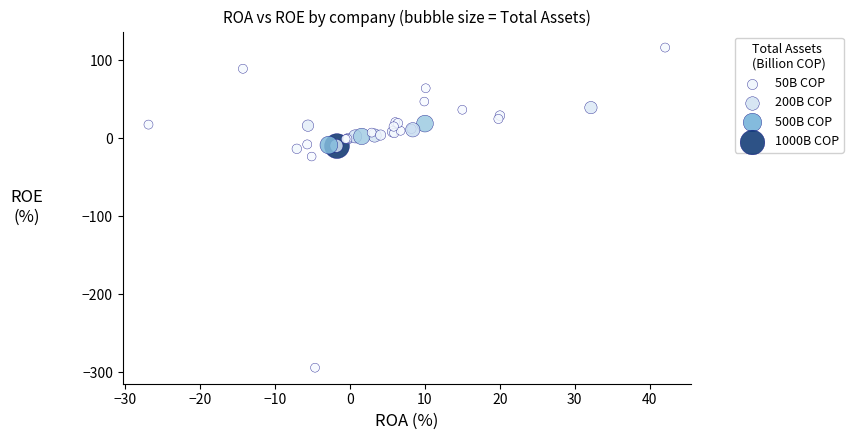

What Y value in the scatter plot is closest to -88?

-23.2